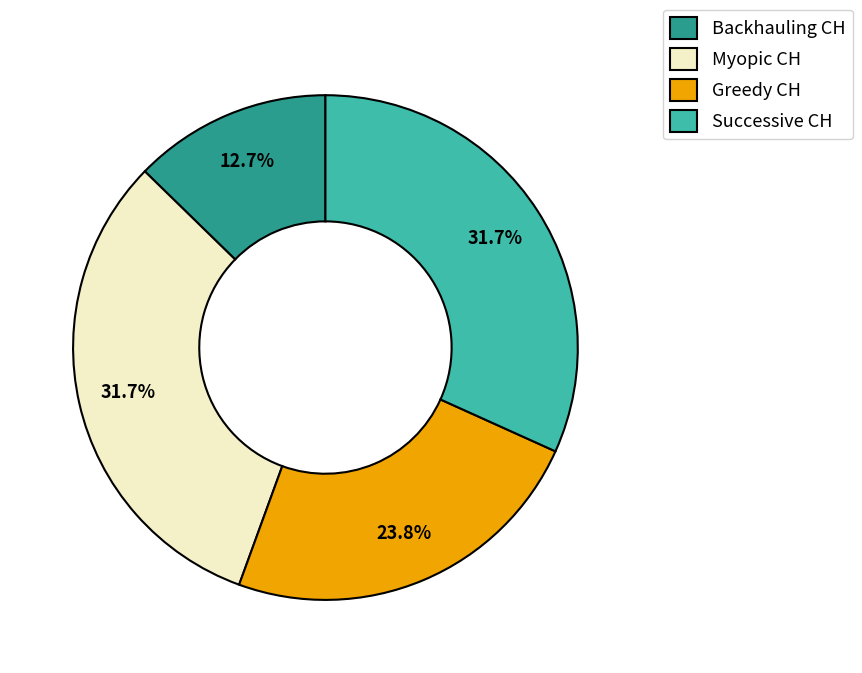

What is the smallest slice in the pie chart?

Backhauling CH